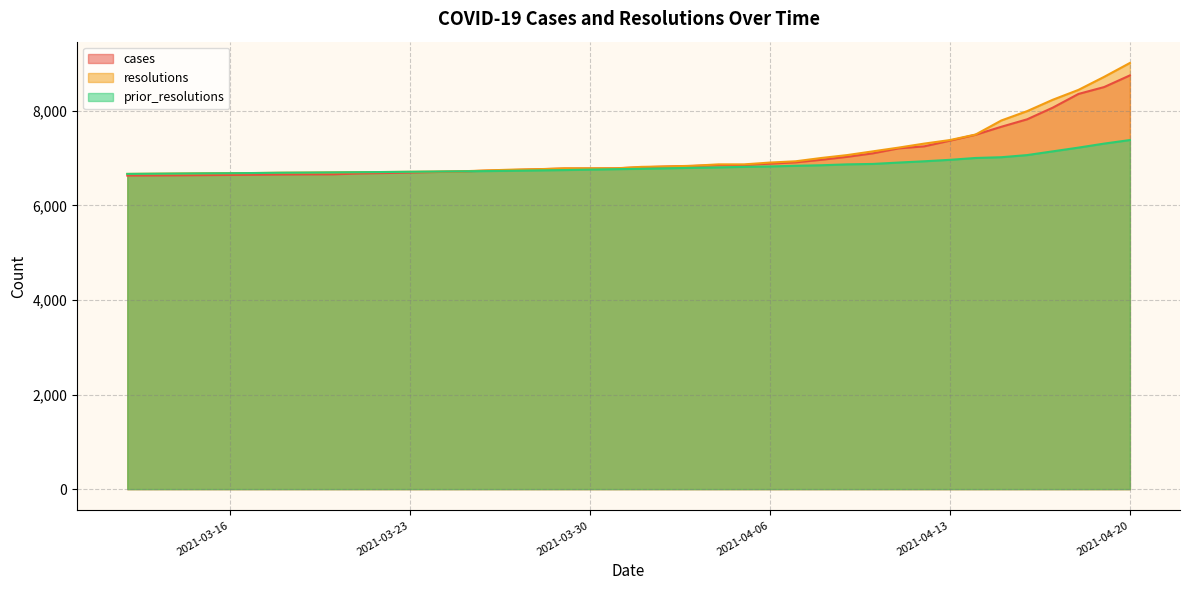

Reading right to left, list all the values displayed in this chart.

cases: 2021-04-20=8749	2021-04-19=8503	2021-04-18=8357	2021-04-17=8067	2021-04-16=7820	2021-04-15=7663	2021-04-14=7494	2021-04-13=7369	2021-04-12=7249	2021-04-11=7206	2021-04-10=7101	2021-04-09=7027	2021-04-08=6965	2021-04-07=6911	2021-04-06=6883	2021-04-05=6854	2021-04-04=6851	2021-04-03=6835	2021-04-02=6822	2021-04-01=6806	2021-03-31=6784	2021-03-30=6780	2021-03-29=6779	2021-03-28=6765	2021-03-27=6748	2021-03-26=6735	2021-03-25=6718	2021-03-24=6706	2021-03-23=6695	2021-03-22=6684	2021-03-21=6675	2021-03-20=6657	2021-03-19=6656	2021-03-18=6653	2021-03-17=6648	2021-03-16=6644	2021-03-15=6640	2021-03-14=6636	2021-03-13=6633	2021-03-12=6631
resolutions: 2021-04-20=9012	2021-04-19=8719	2021-04-18=8443	2021-04-17=8234	2021-04-16=7993	2021-04-15=7796	2021-04-14=7499	2021-04-13=7382	2021-04-12=7307	2021-04-11=7222	2021-04-10=7143	2021-04-09=7064	2021-04-08=7003	2021-04-07=6933	2021-04-06=6906	2021-04-05=6868	2021-04-04=6868	2021-04-03=6838	2021-04-02=6824	2021-04-01=6815	2021-03-31=6784	2021-03-30=6784	2021-03-29=6784	2021-03-28=6766	2021-03-27=6757	2021-03-26=6740	2021-03-25=6721	2021-03-24=6716	2021-03-23=6711	2021-03-22=6706	2021-03-21=6702	2021-03-20=6698	2021-03-19=6694	2021-03-18=6691	2021-03-17=6685	2021-03-16=6681	2021-03-15=6678	2021-03-14=6674	2021-03-13=6670	2021-03-12=6666
prior_resolutions: 2021-04-20=7382	2021-04-19=7307	2021-04-18=7222	2021-04-17=7143	2021-04-16=7064	2021-04-15=7019	2021-04-14=7003	2021-04-13=6964	2021-04-12=6933	2021-04-11=6906	2021-04-10=6877	2021-04-09=6868	2021-04-08=6849	2021-04-07=6838	2021-04-06=6824	2021-04-05=6815	2021-04-04=6804	2021-04-03=6795	2021-04-02=6784	2021-04-01=6774	2021-03-31=6766	2021-03-30=6757	2021-03-29=6747	2021-03-28=6740	2021-03-27=6732	2021-03-26=6726	2021-03-25=6721	2021-03-24=6716	2021-03-23=6711	2021-03-22=6706	2021-03-21=6702	2021-03-20=6698	2021-03-19=6694	2021-03-18=6691	2021-03-17=6685	2021-03-16=6681	2021-03-15=6678	2021-03-14=6674	2021-03-13=6670	2021-03-12=6666